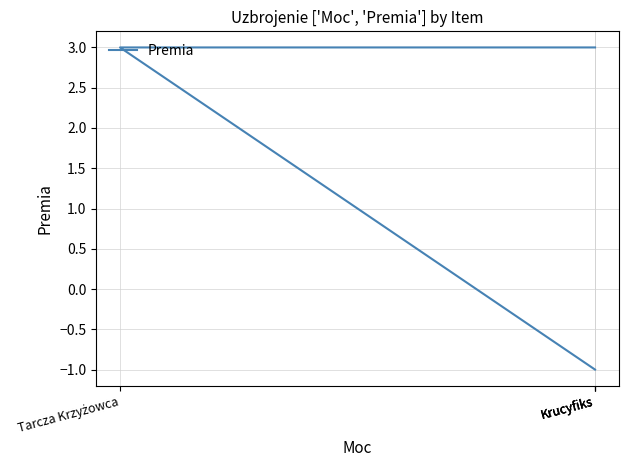

How many positive values are there?

2